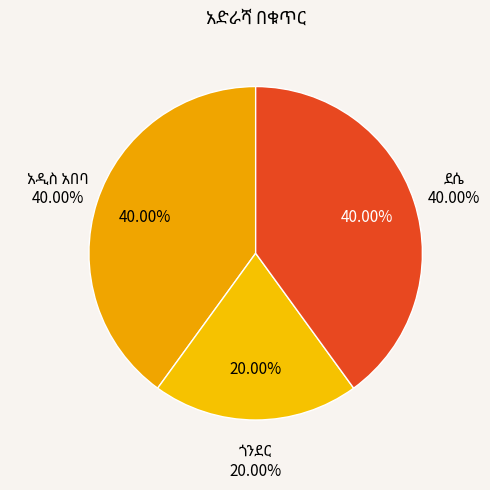

To the nearest percent, what portion does ጎንደር represent?

20%